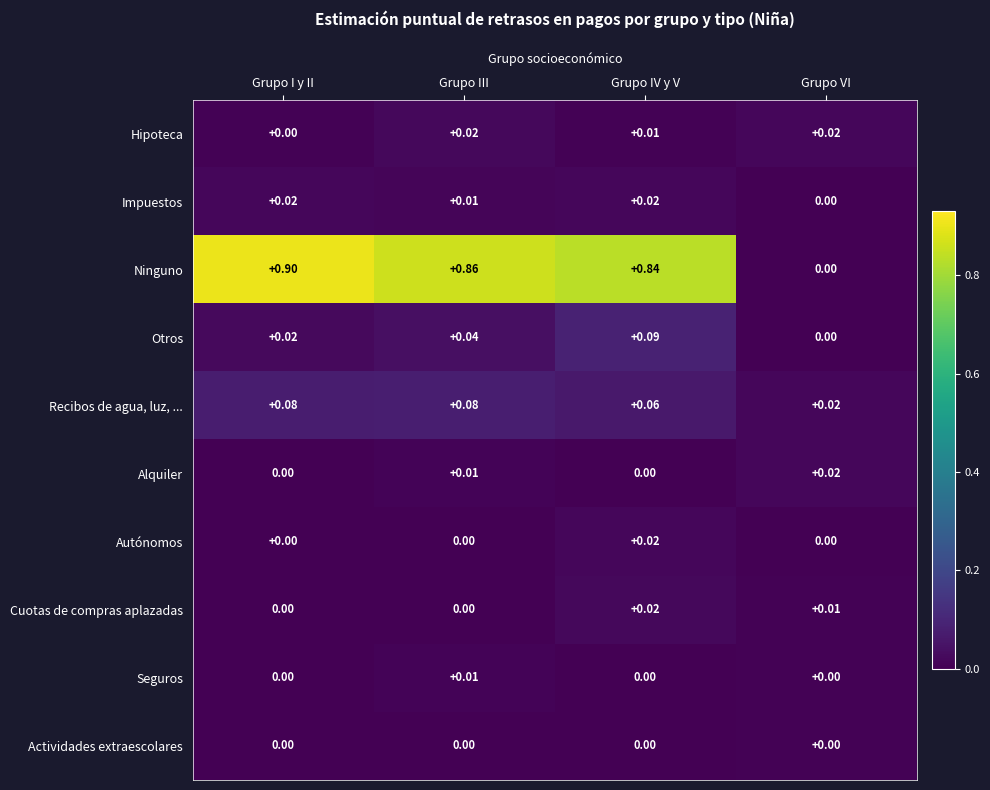

At which label does Ninguno reach its peak?

Grupo I y II